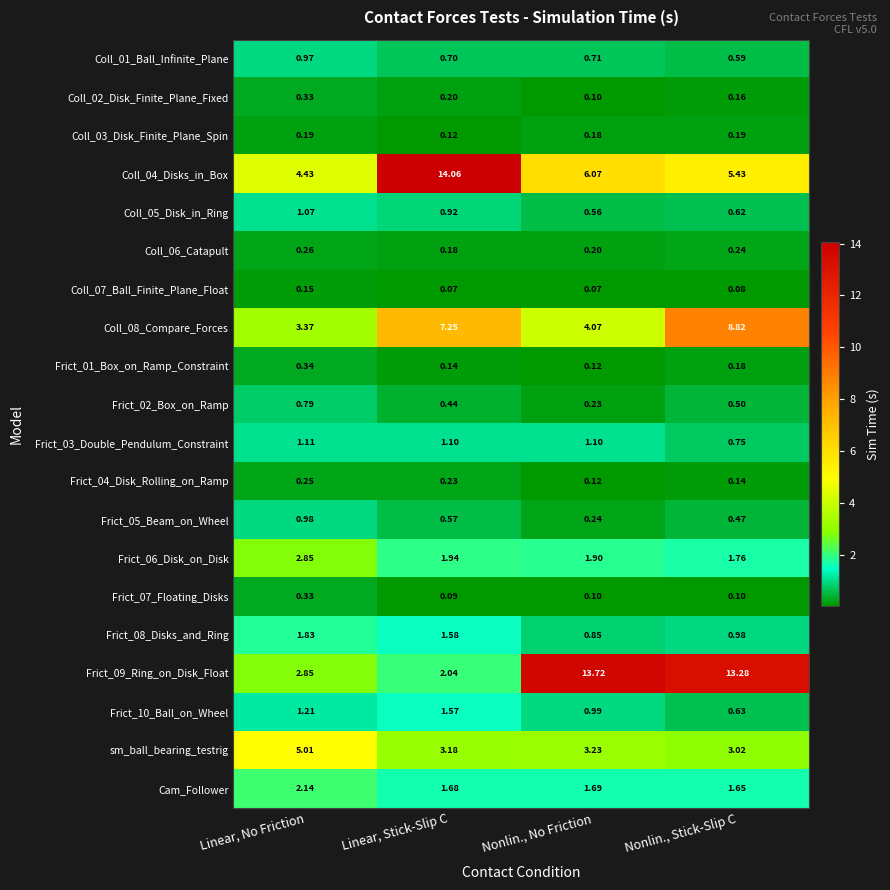

Where does the Frict_03_Double_Pendulum_Constraint series first go above 1?

Linear, No Friction